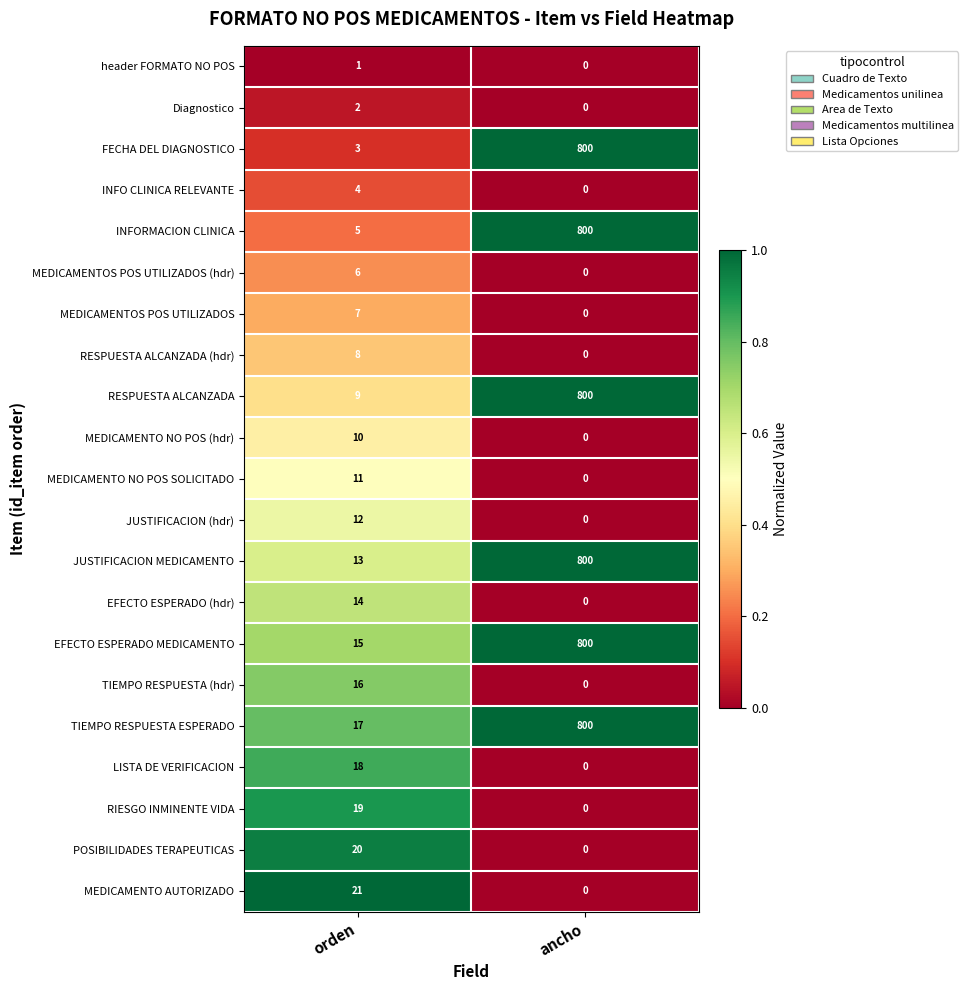

Rank the series at orden from lowest to highest value.

header FORMATO NO POS, Diagnostico, FECHA DEL DIAGNOSTICO, INFO CLINICA RELEVANTE, INFORMACION CLINICA, MEDICAMENTOS POS UTILIZADOS (hdr), MEDICAMENTOS POS UTILIZADOS, RESPUESTA ALCANZADA (hdr), RESPUESTA ALCANZADA, MEDICAMENTO NO POS (hdr), MEDICAMENTO NO POS SOLICITADO, JUSTIFICACION (hdr), JUSTIFICACION MEDICAMENTO, EFECTO ESPERADO (hdr), EFECTO ESPERADO MEDICAMENTO, TIEMPO RESPUESTA (hdr), TIEMPO RESPUESTA ESPERADO, LISTA DE VERIFICACION, RIESGO INMINENTE VIDA, POSIBILIDADES TERAPEUTICAS, MEDICAMENTO AUTORIZADO